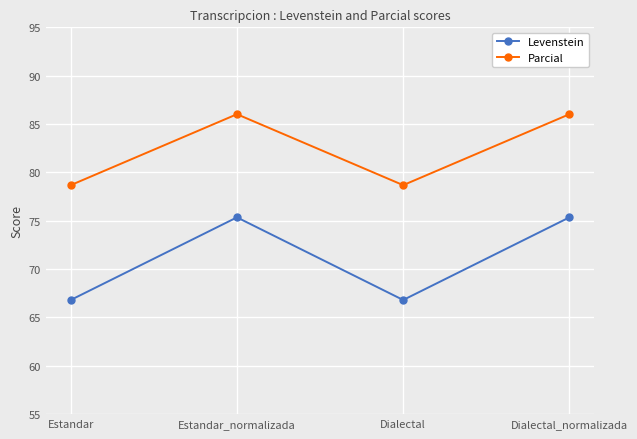

What is the difference between the maximum and second lowest values in the Parcial series?

7.3